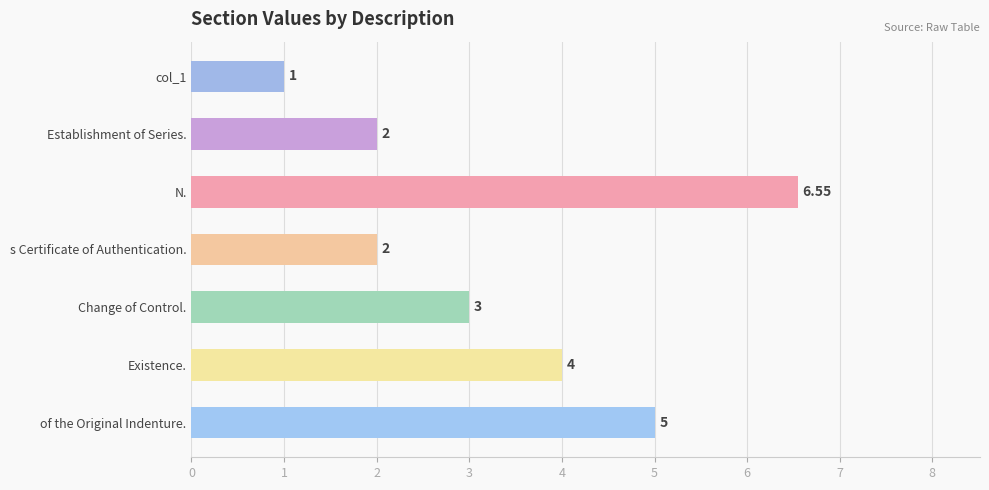

Count the number of data series in this chart.

1